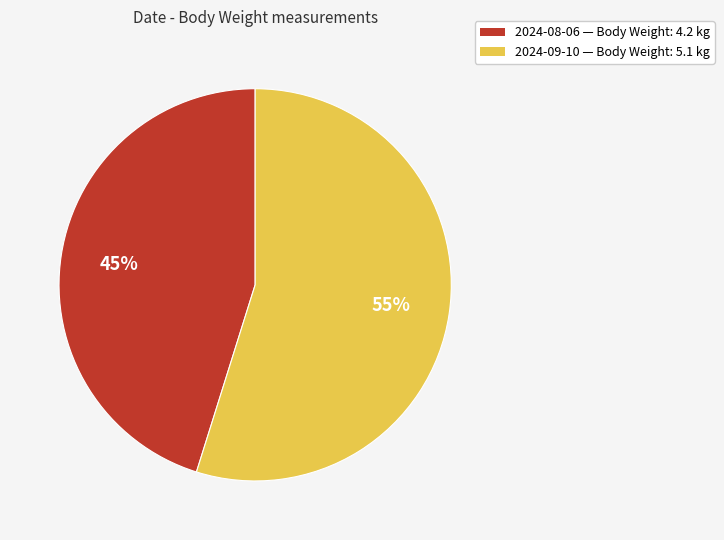

To the nearest percent, what is the difference between the largest and smallest slice percentages?

10%